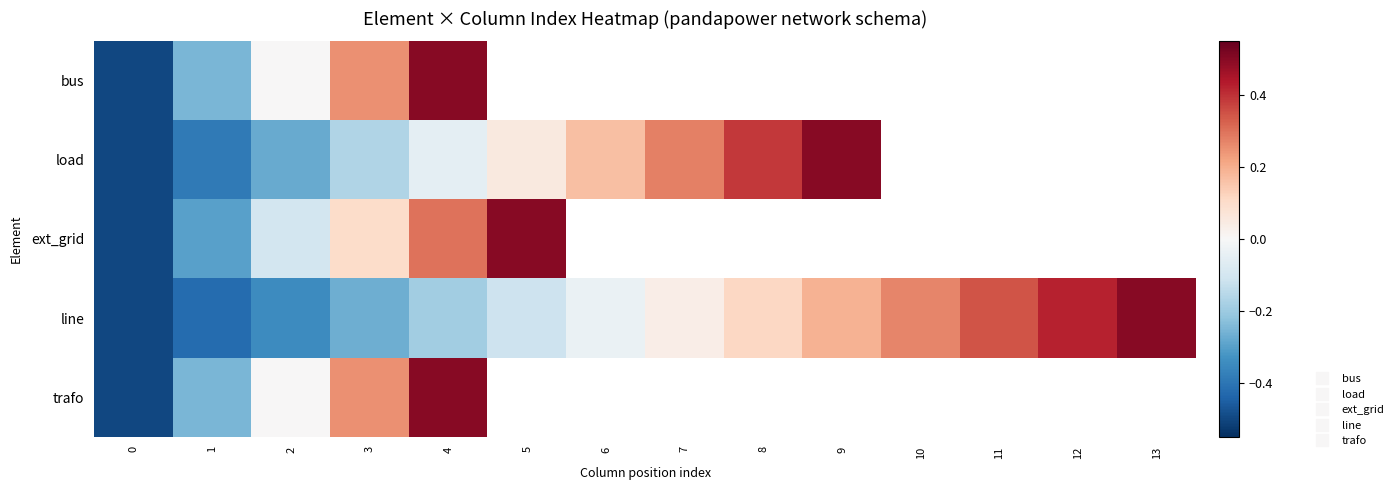

At how many categories does at least one series exceed 0?

11